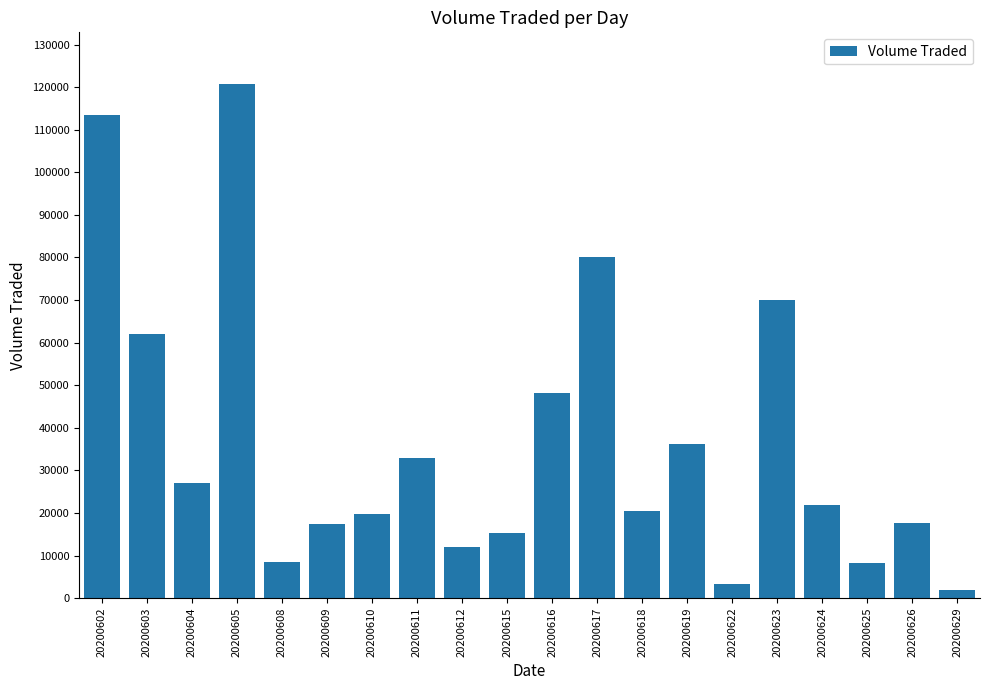

What is the difference between the values at 20200611 and 20200617?

47400